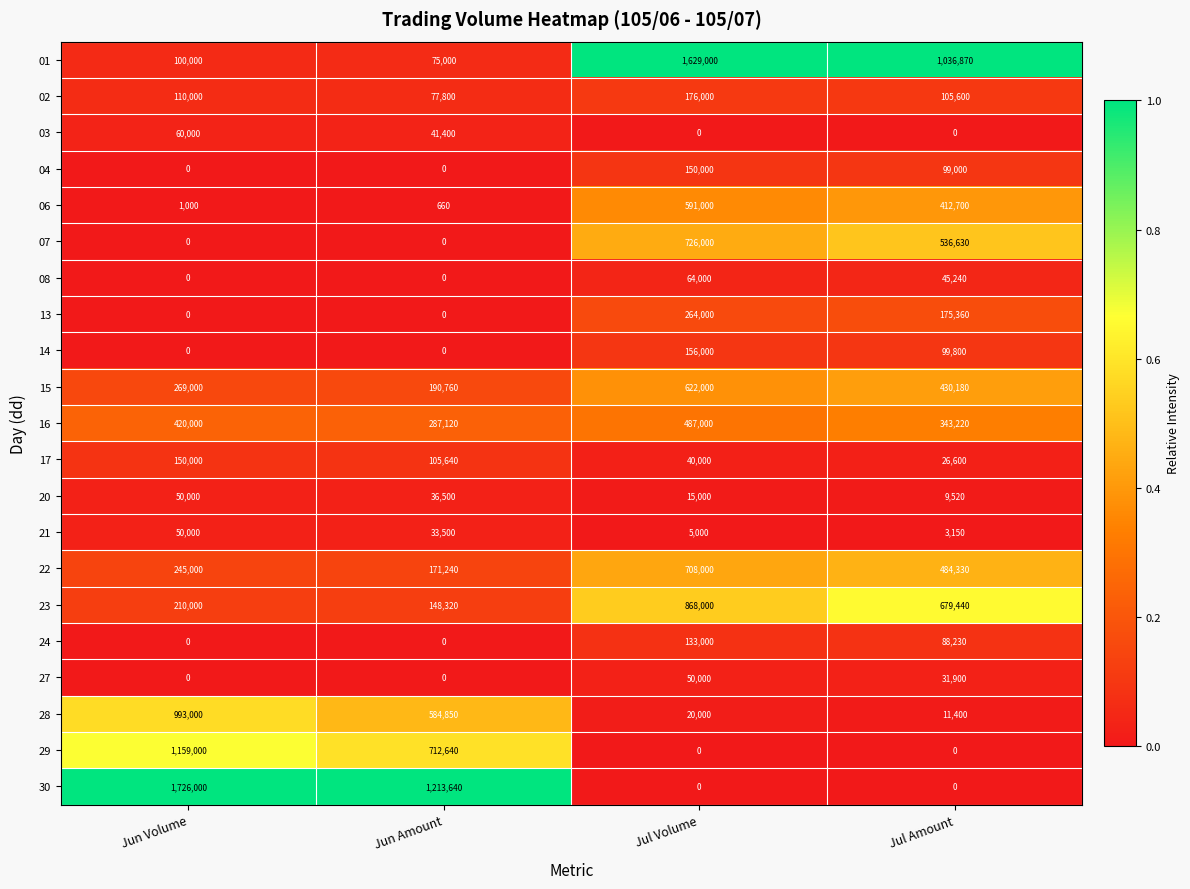

Which category has the highest value in the 03 series?

Jun Volume